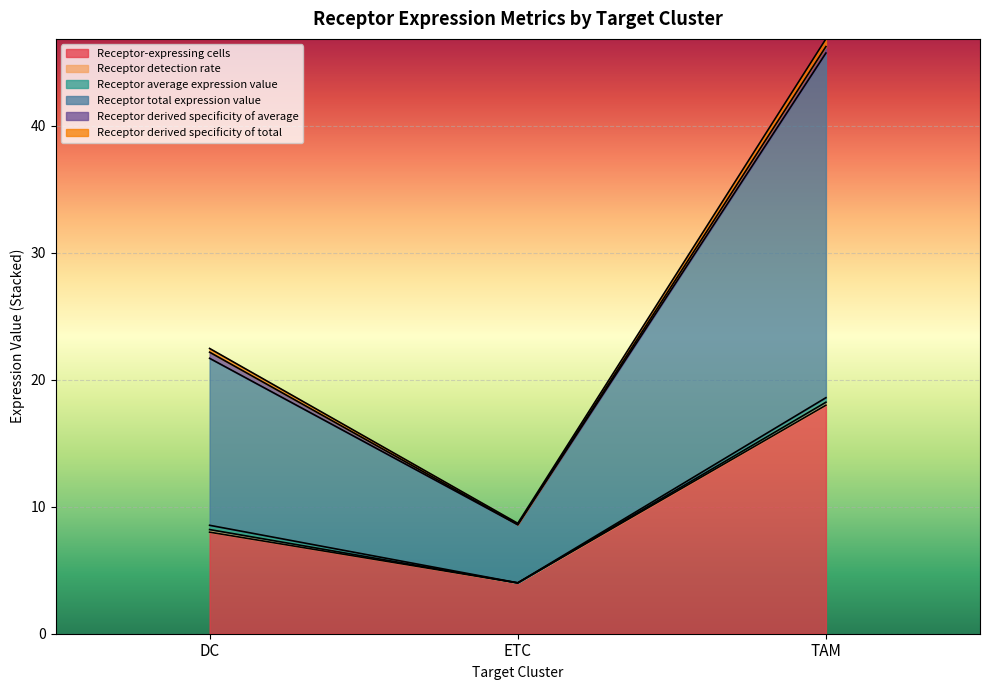

What is the average value of the Receptor-expressing cells series?

10.0